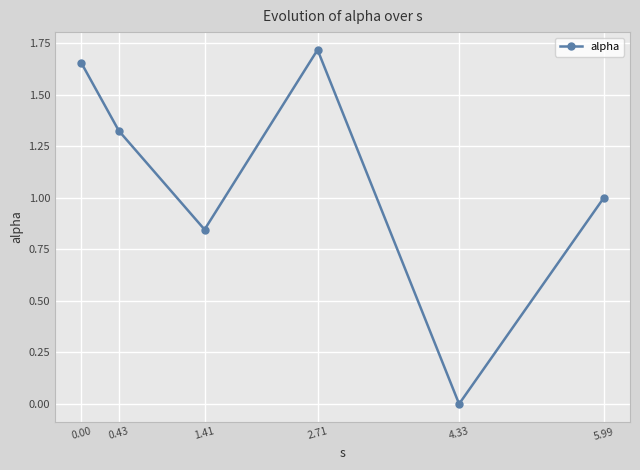

How many interior local valleys (lower than both neighbors) does the data have?

2